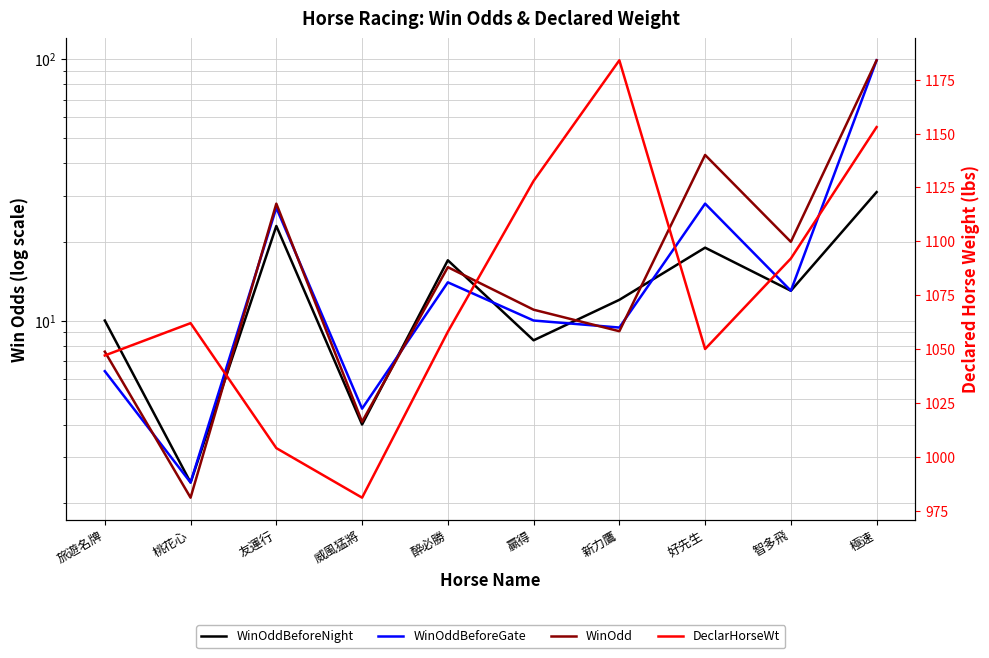

At 旅遊名牌, list the series in order from smallest to largest.

WinOddBeforeGate, WinOdd, WinOddBeforeNight, DeclarHorseWt